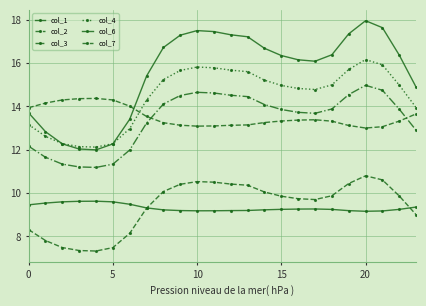

Where is the first local minimum for col_7?

10